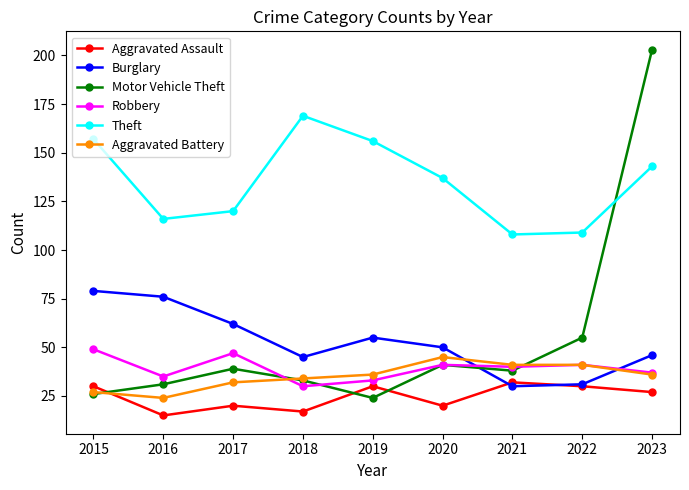

What value does the Aggravated Battery series have at 2017?

32